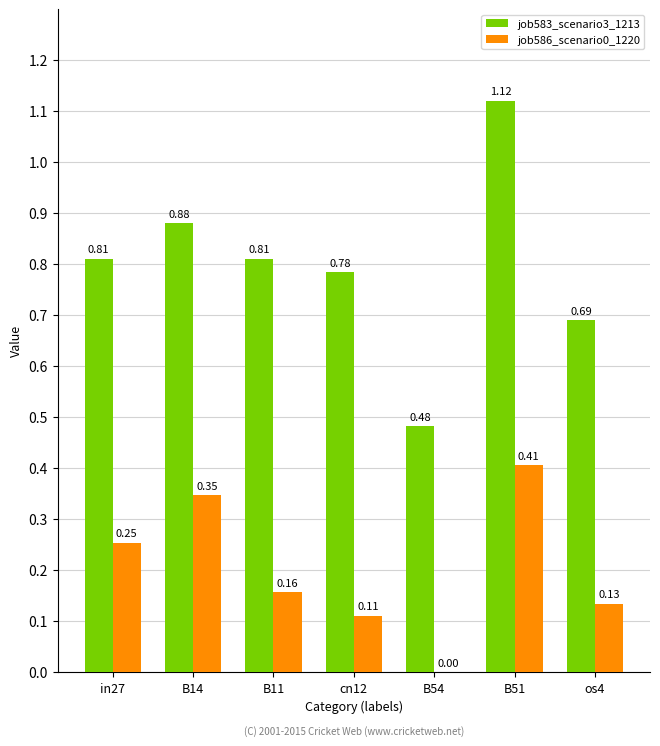

What is the sum of the job583_scenario3_1213 values at in27 and B54?

1.3